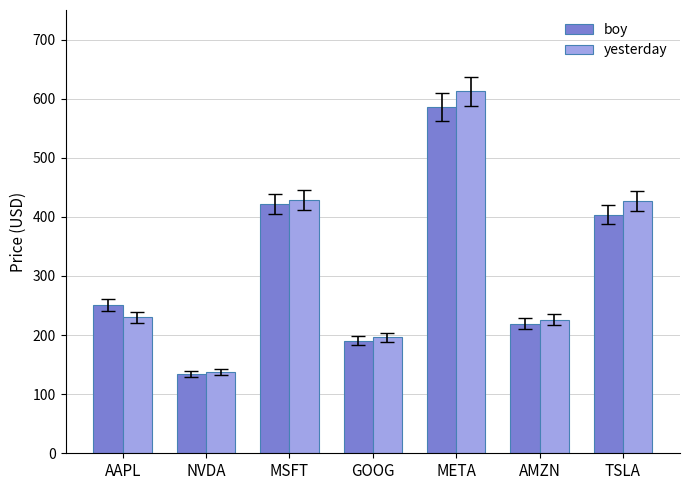

Are the bars horizontal?

No